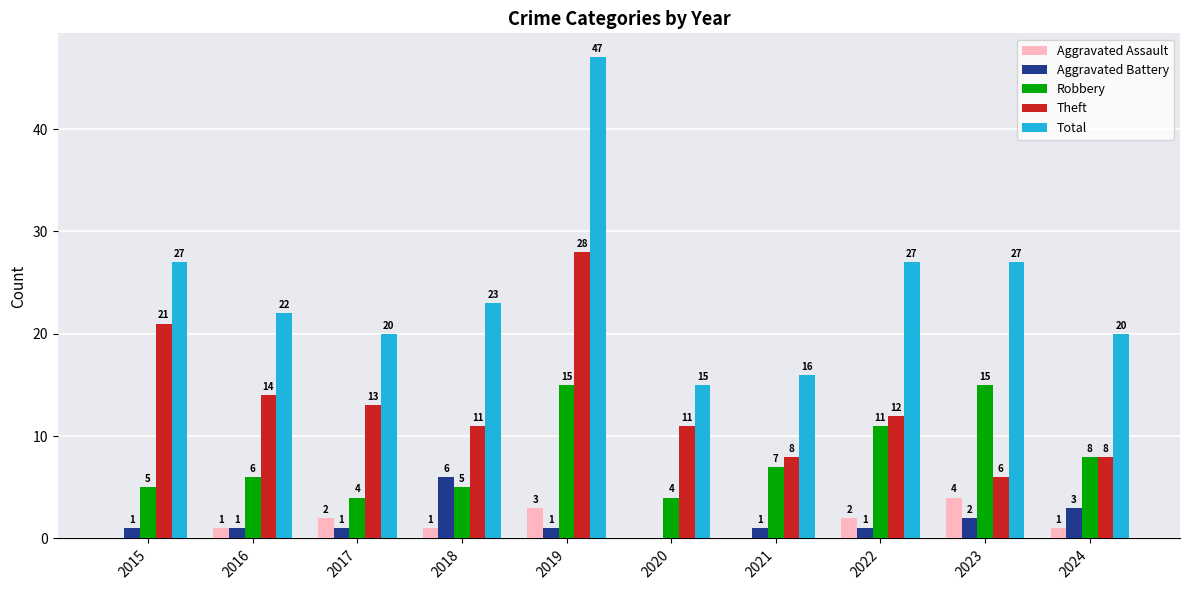

Which series has the largest range (max minus min)?

Total